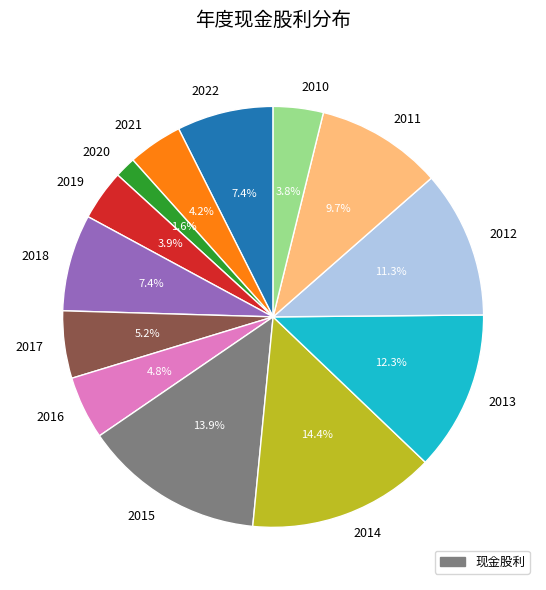

To the nearest percent, what percentage of the pie is 2022?

7%